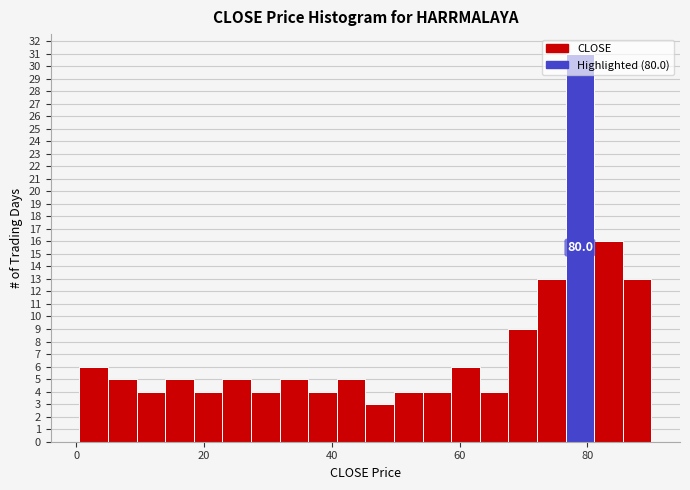

Read against the x-axis, roughly where is the centre of the tallest bar?

78